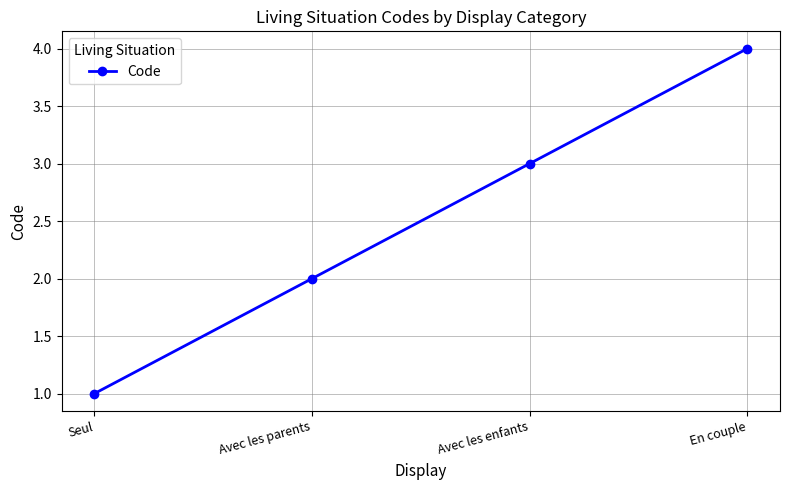

Rank the categories by value from lowest to highest.

Seul, Avec les parents, Avec les enfants, En couple